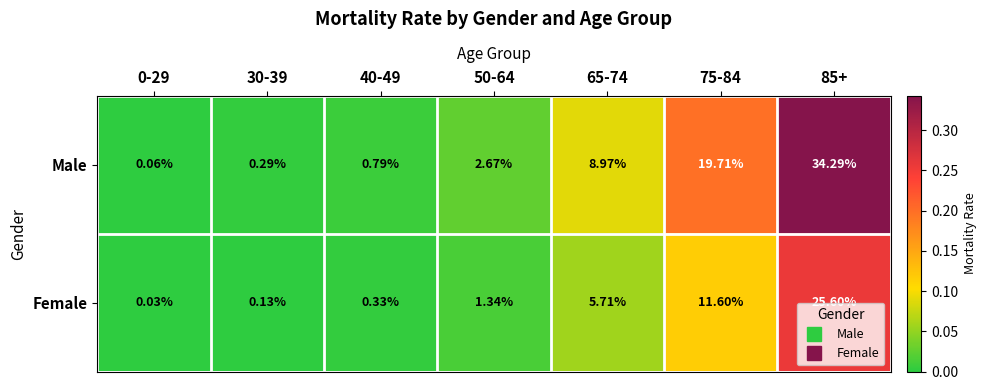

Is the value of Female at 40-49 greater than the value of Male at 40-49?

No